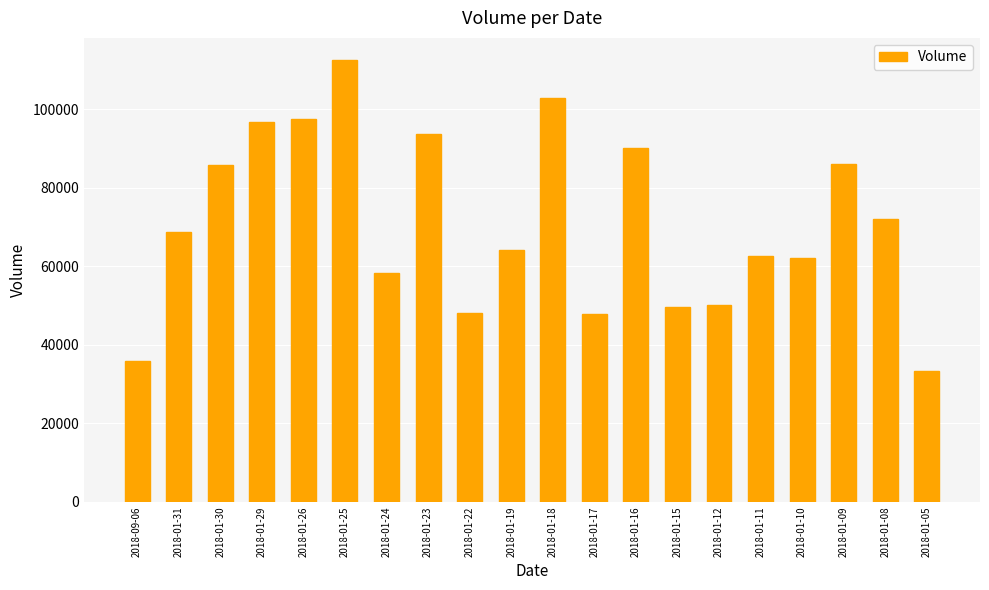

Which has a higher value, 2018-01-18 or 2018-01-31?

2018-01-18